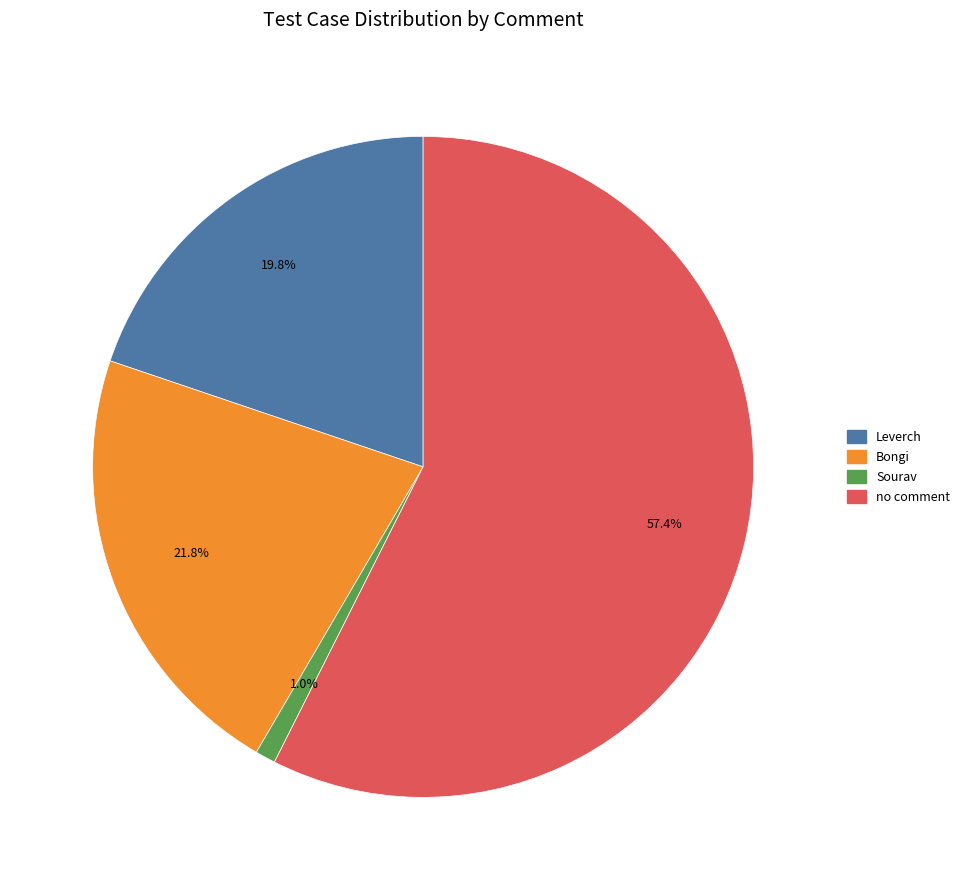

To the nearest percent, what is the difference between the Bongi and no comment slice percentages?

36%